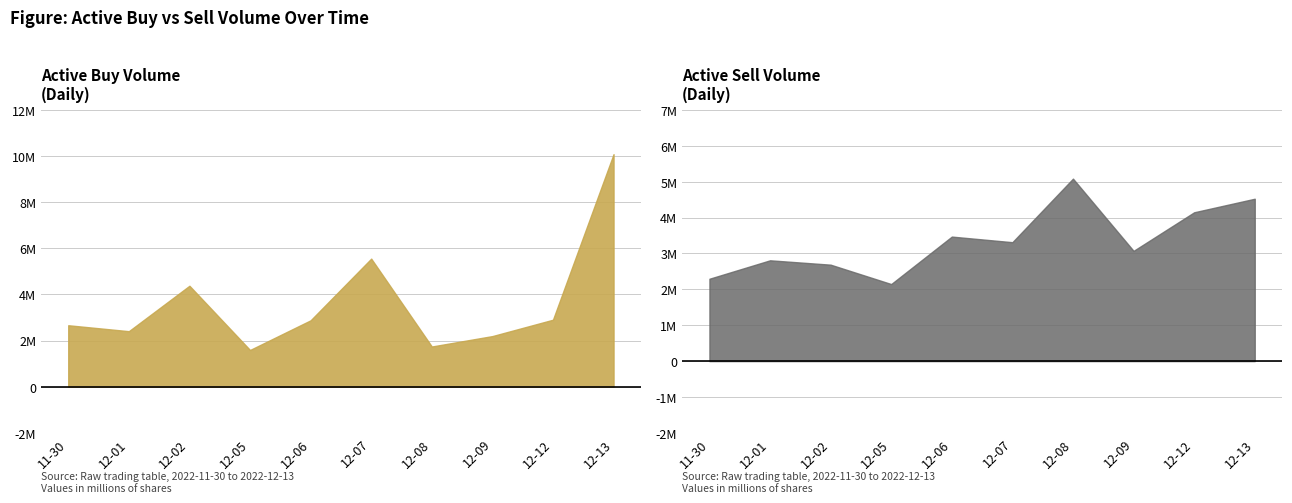

What are all the series names shown in the legend?

active_buy_volume, active_sell_volume